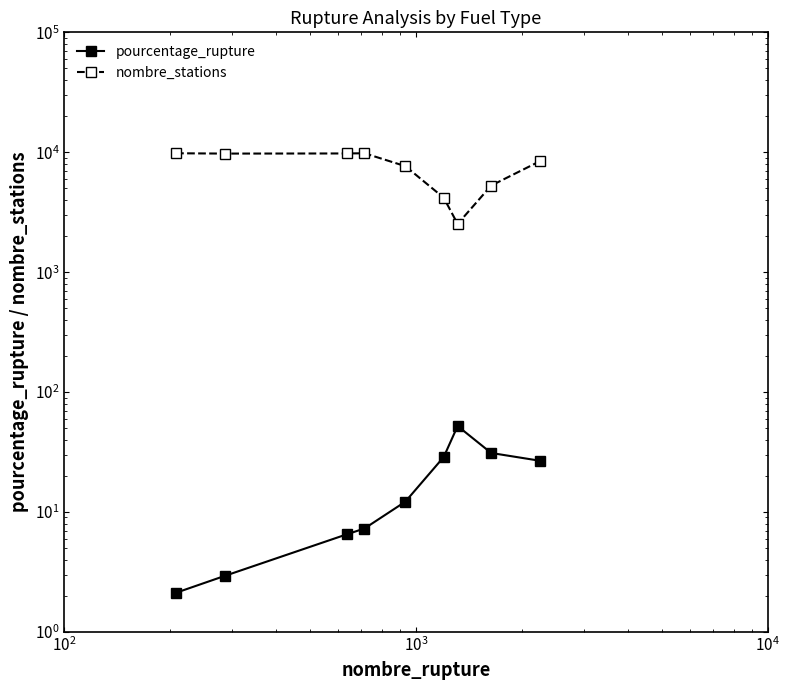

True or false: nombre_stations and pourcentage_rupture cross at least once.

False